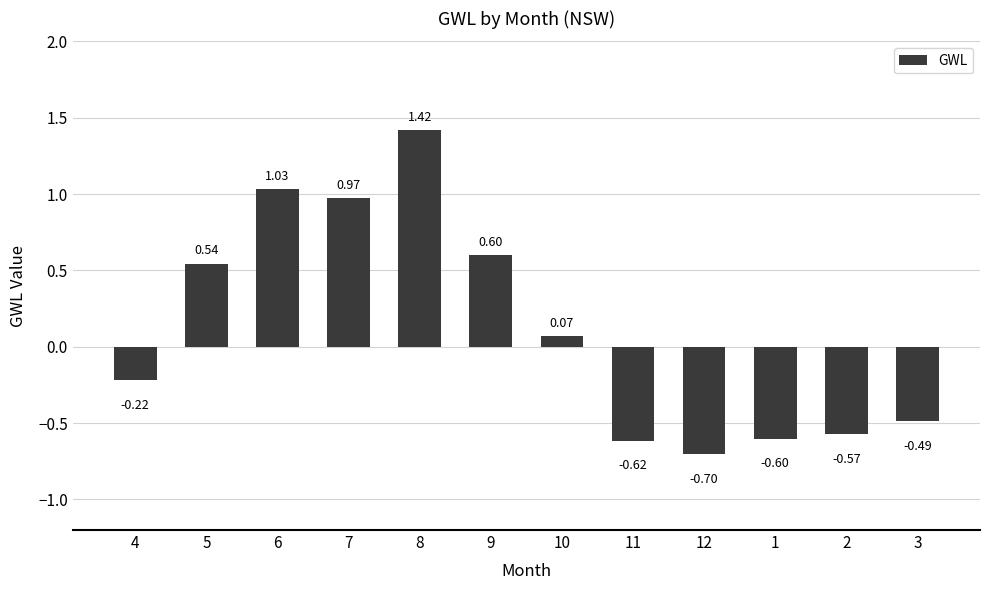

Which has a higher value, 5 or 6?

6